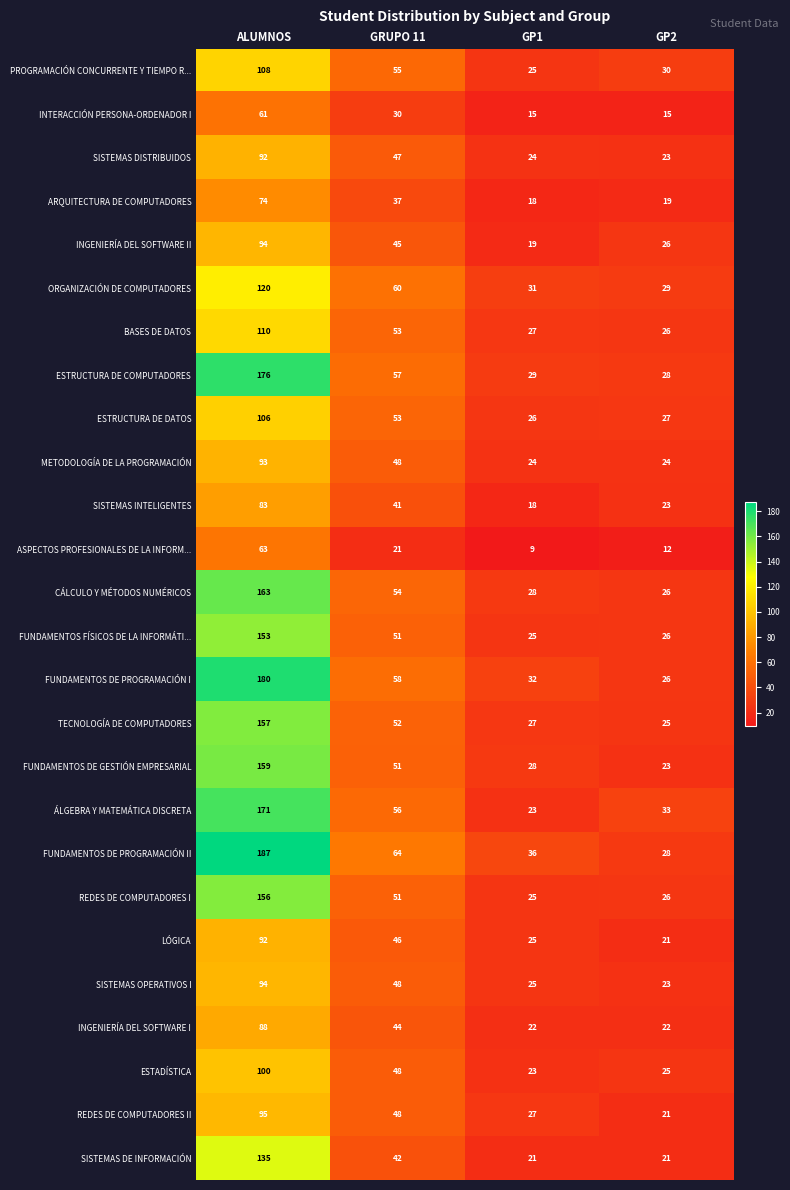

What is the sum of all ASPECTOS PROFESIONALES DE LA INFORM... values?

105